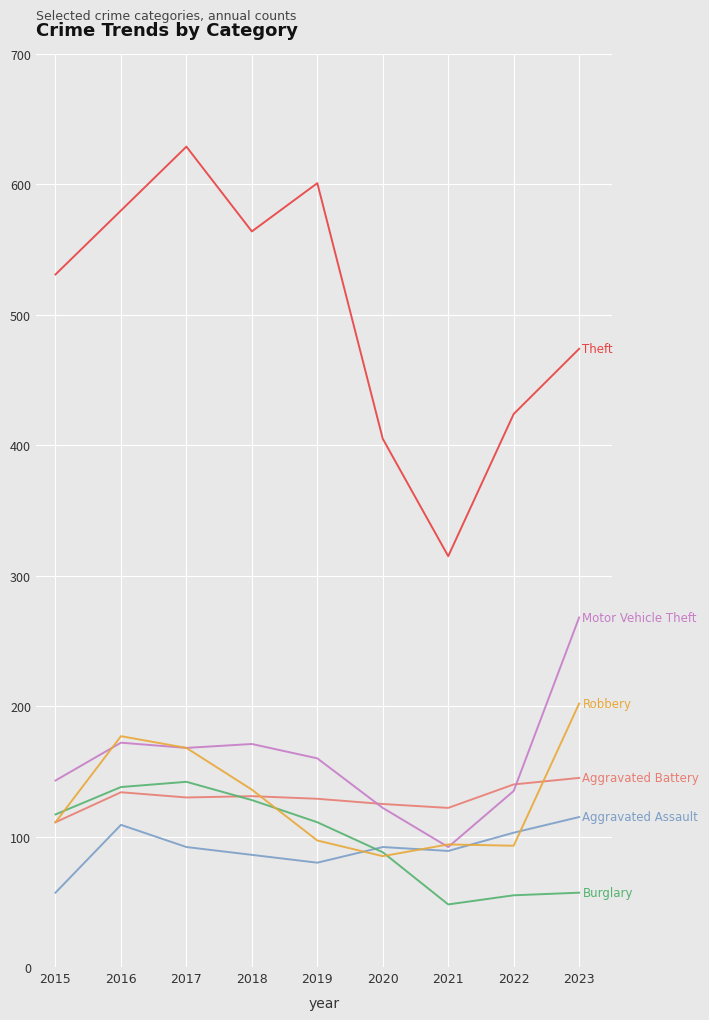

Which category has the lowest value across all series?

2021